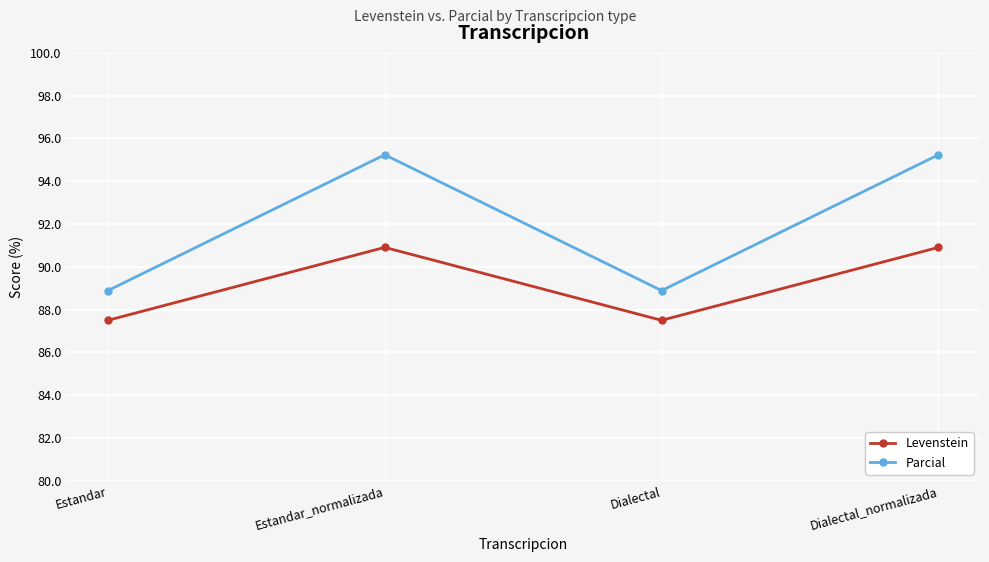

In Levenstein, how many points are lower than both neighbors (excluding endpoints)?

1